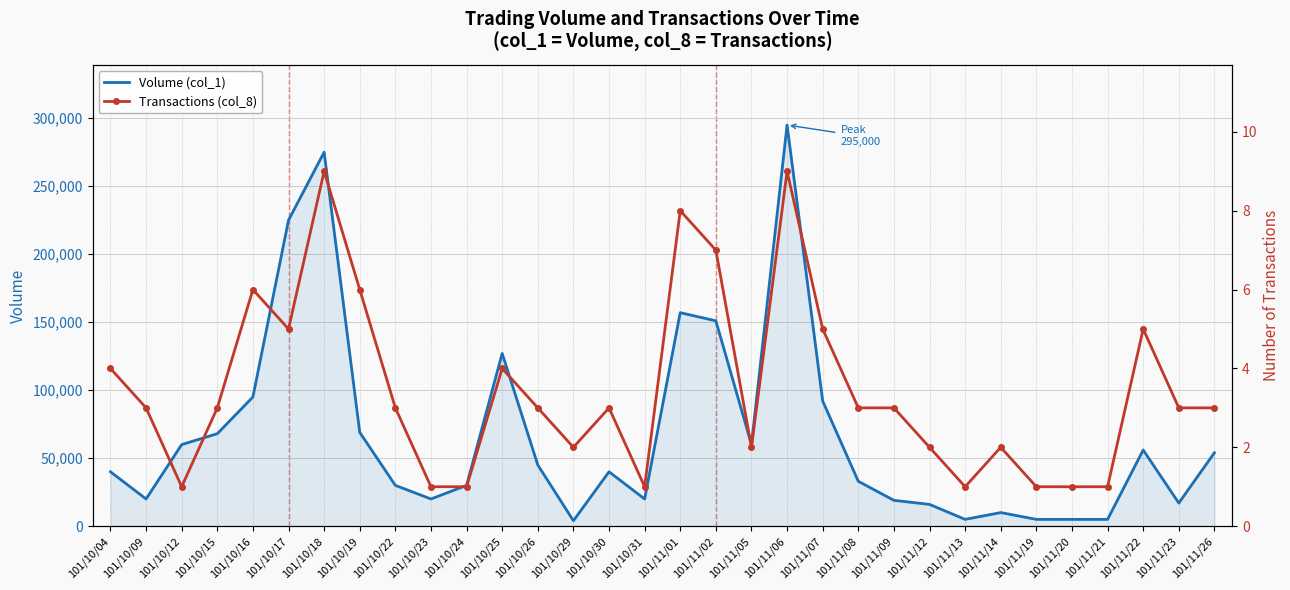

True or false: Volume (col_1) and Transactions (col_8) intersect in this chart.

False